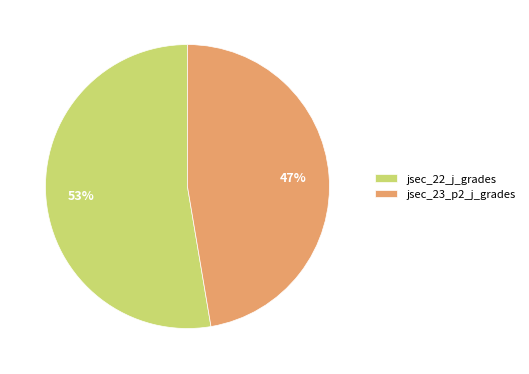

Approximately how many times larger is the value at jsec_22_j_grades compared to jsec_23_p2_j_grades?

1.1